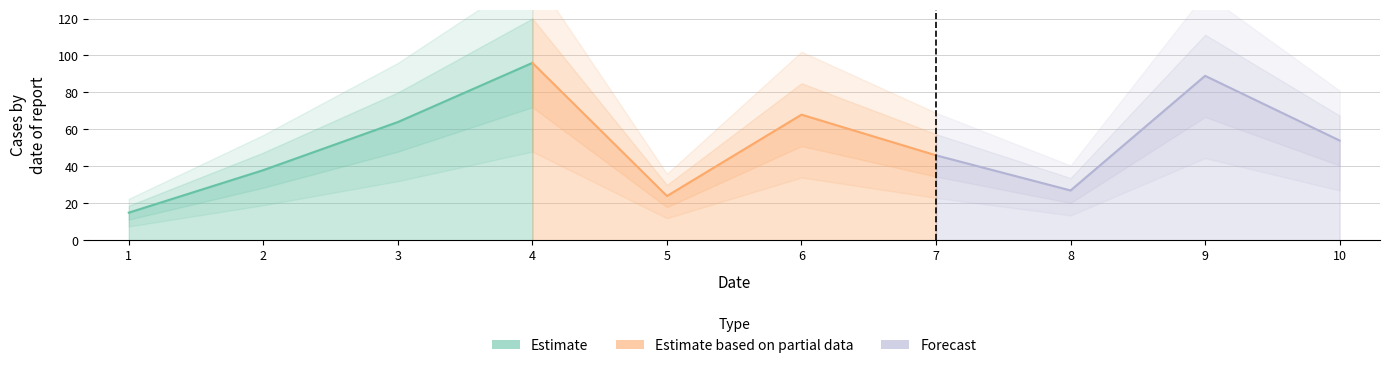

At which label does the data first exceed 54?

3